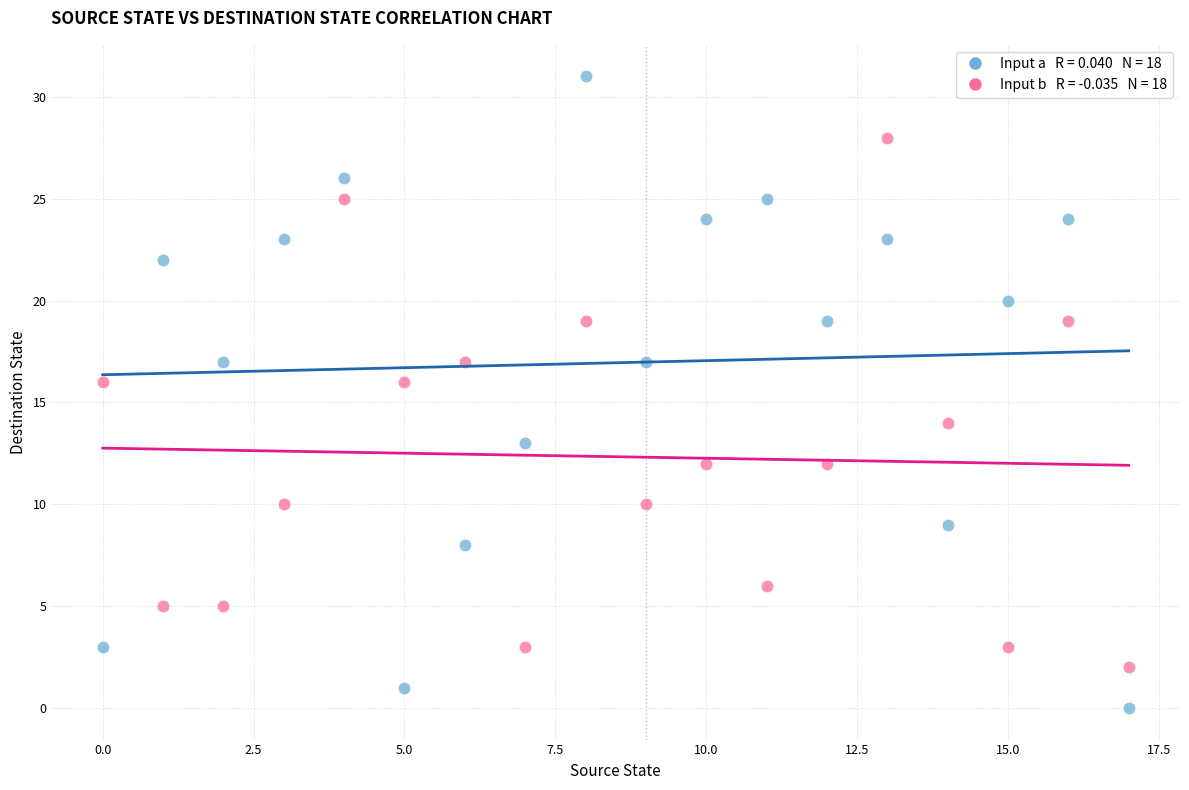

Across all data points, what is the range of Y values (max minus min)?

31